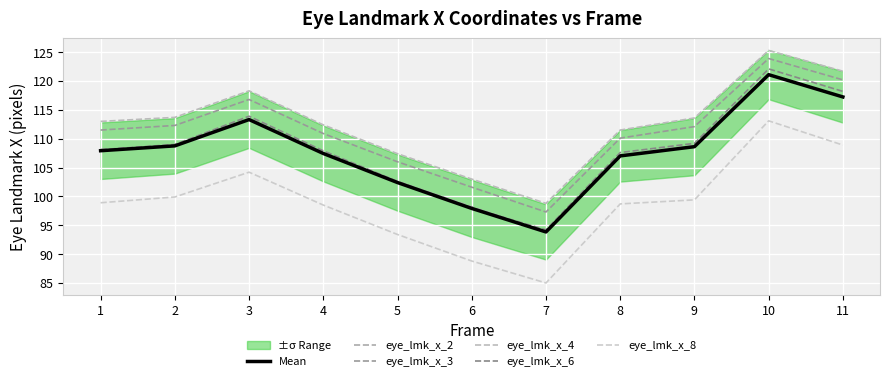

What is the difference between the maximum and minimum values in the eye_lmk_x_4 series?

26.5